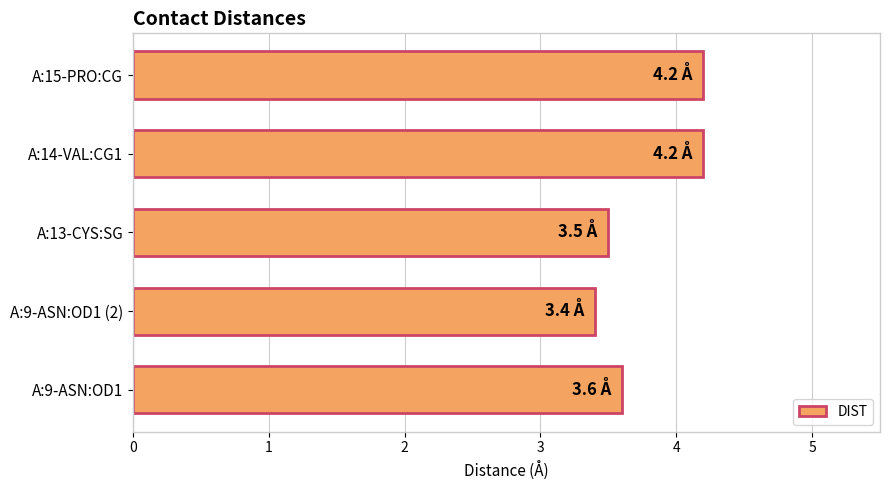

What is the maximum value shown in the chart?

4.2